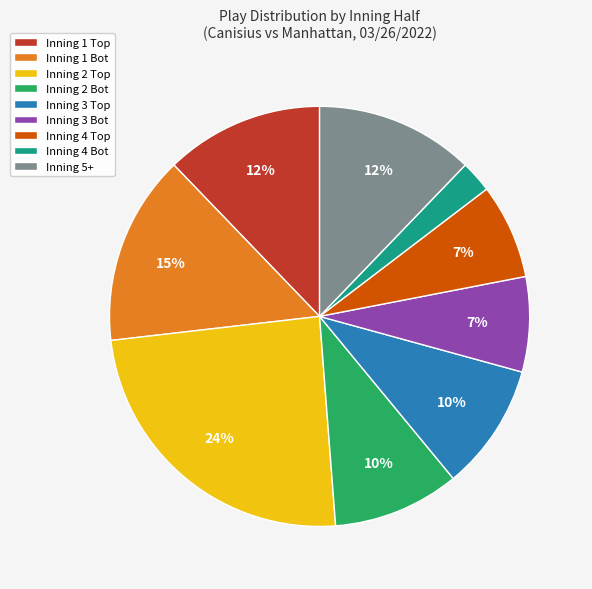

How many slices are in this pie chart?

9